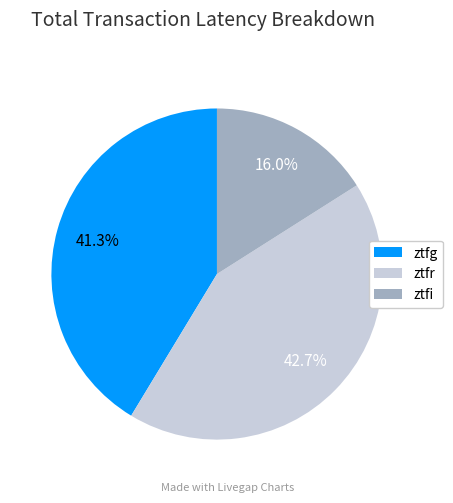

To the nearest percent, what portion does ztfr represent?

43%